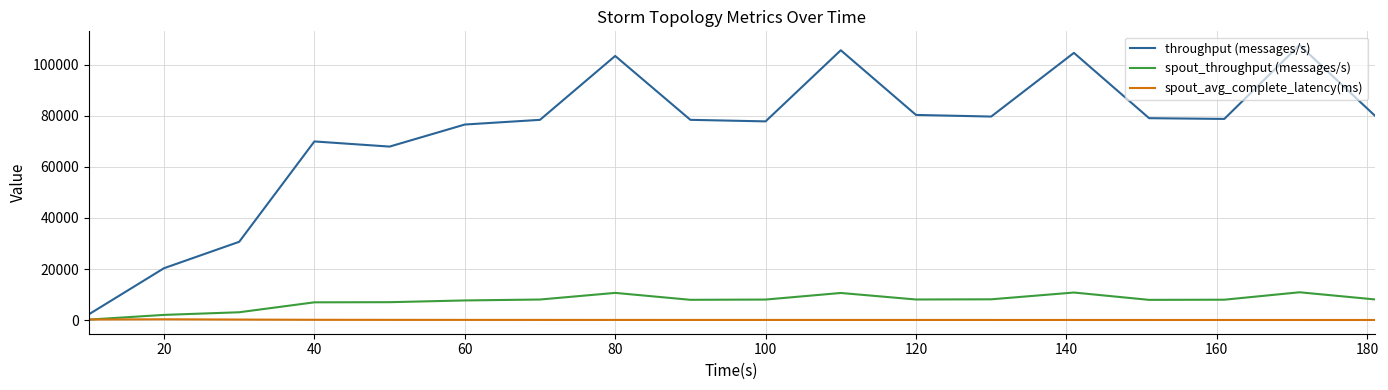

Which series has the largest range (max minus min)?

throughput (messages/s)